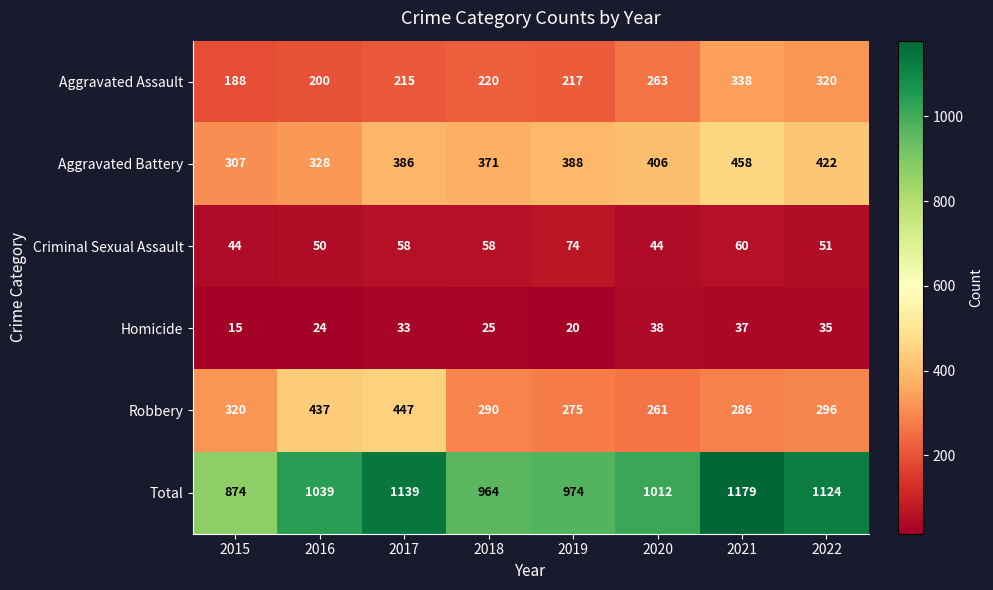

What is the difference between the maximum and minimum values in the Robbery series?

186